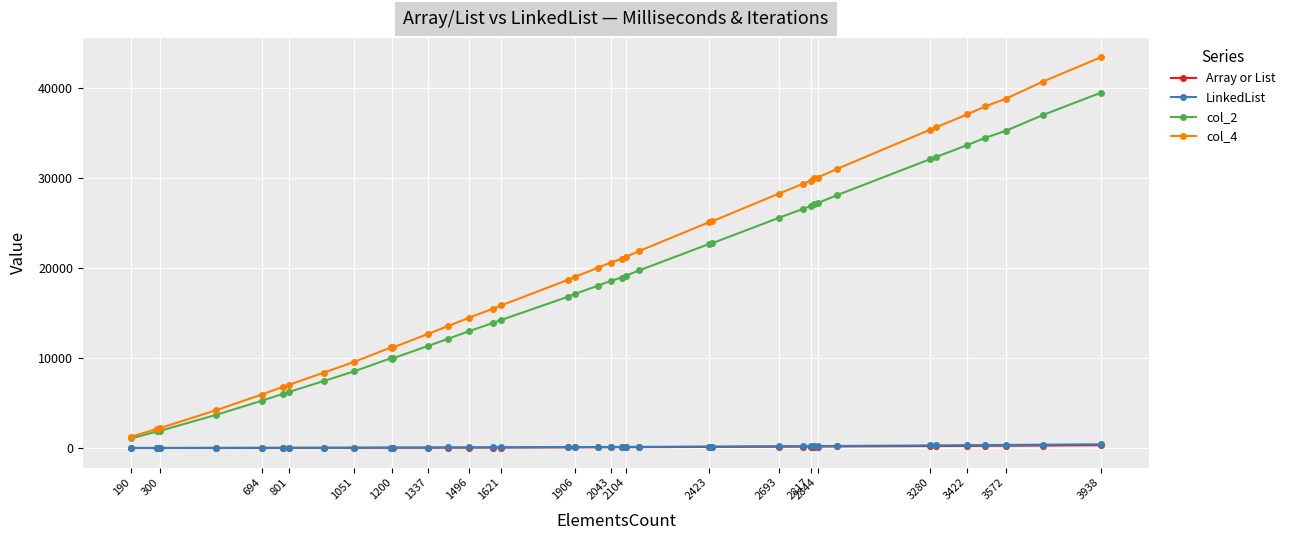

Which series has the largest total across all categories?

col_4